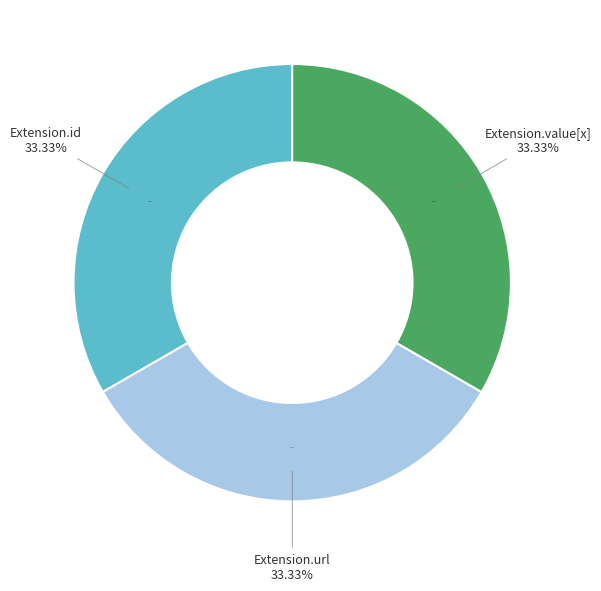

Does any single category account for the majority?

Yes